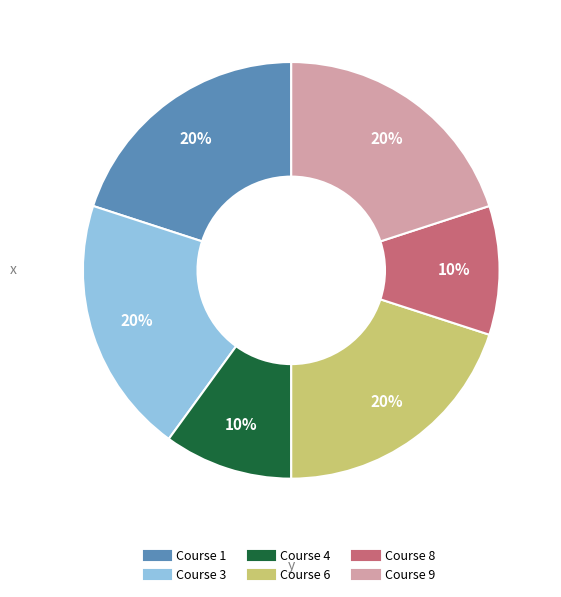

To the nearest percent, what portion does Course 8 represent?

10%